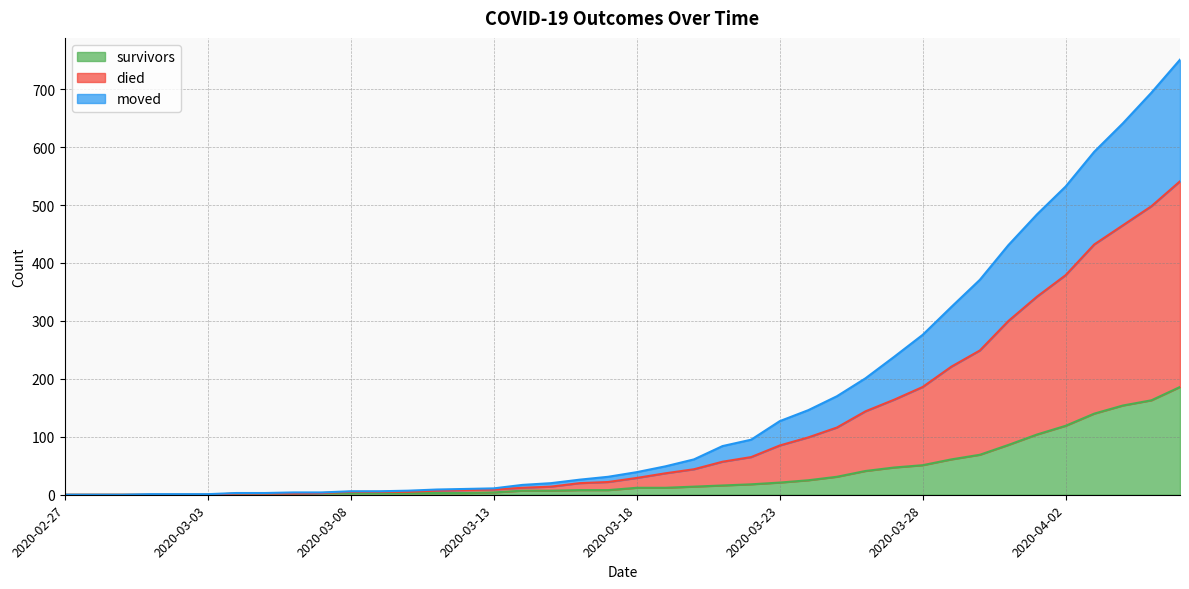

How many lines are shown in the chart?

3